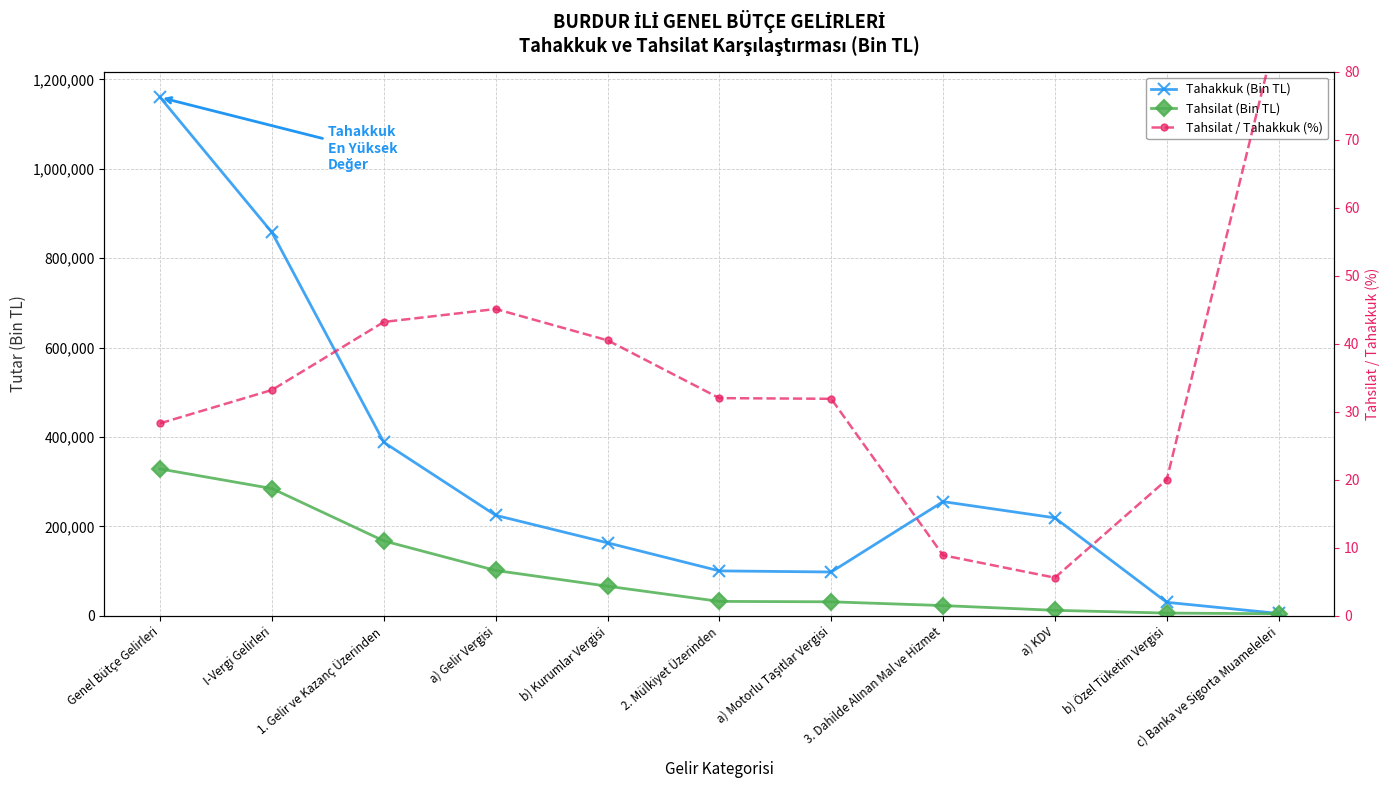

What position from the right is a) Motorlu Taşıtlar Vergisi?

5